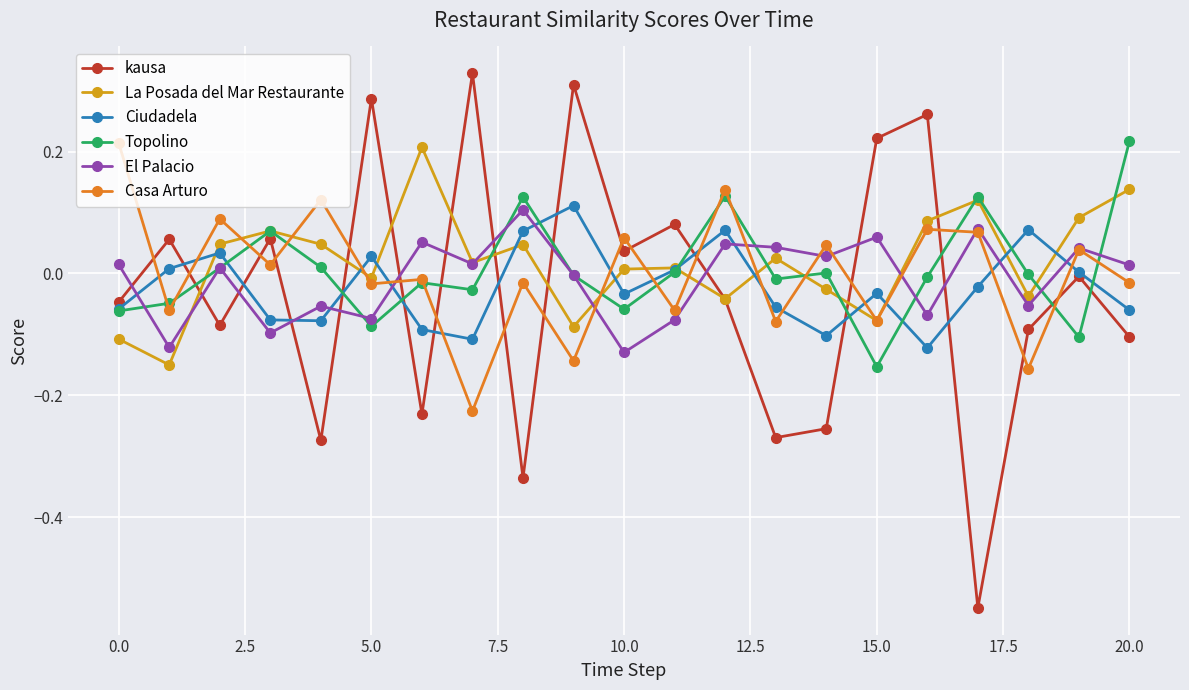

After their last crossing, which series has the higher values: Casa Arturo or El Palacio?

El Palacio